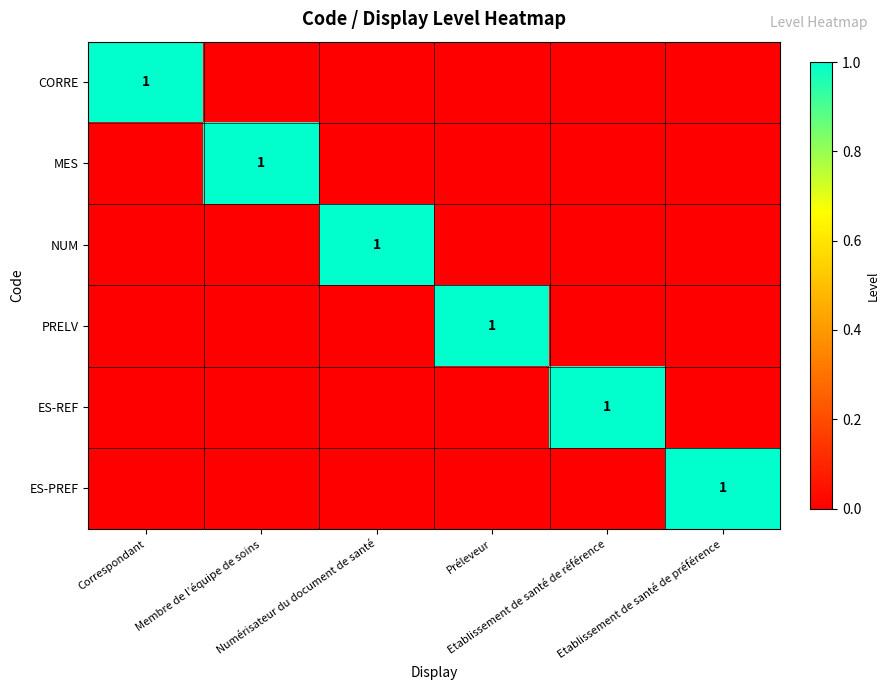

At how many categories does at least one series exceed 0?

6